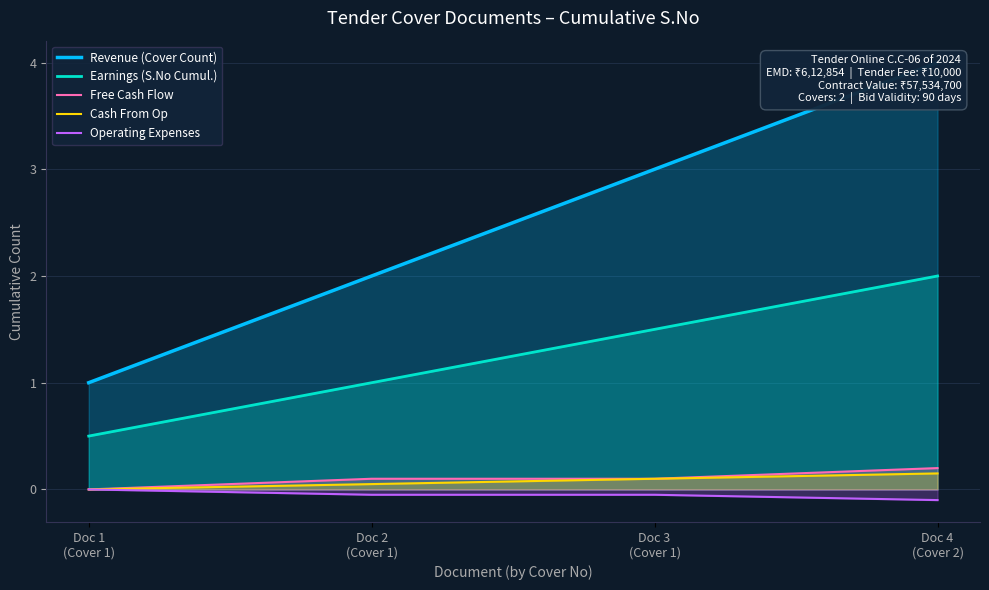

Between Doc 4
(Cover 2) and Doc 1
(Cover 1), which is larger?

Doc 4
(Cover 2)